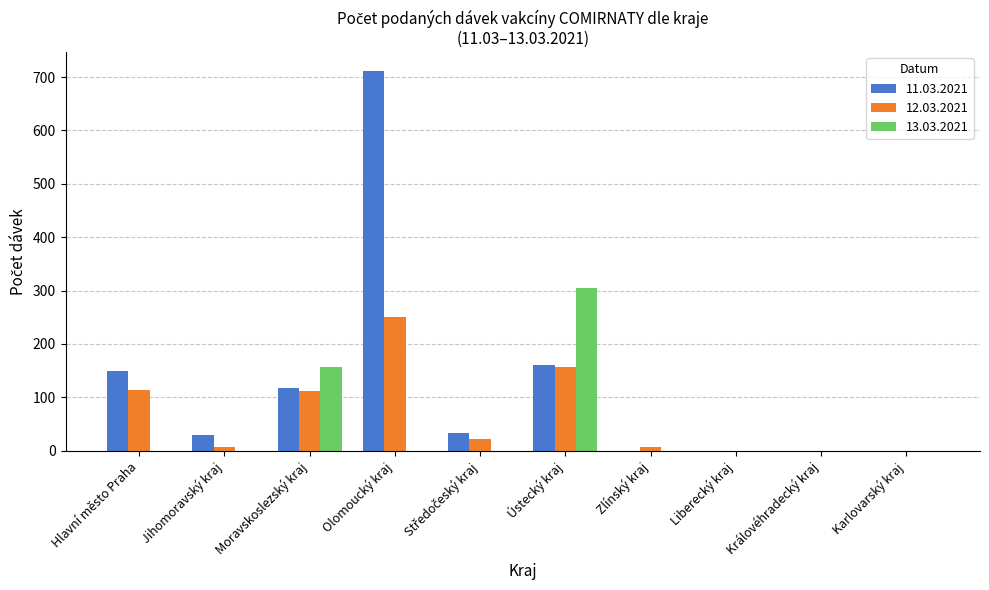

Count the number of data series in this chart.

3